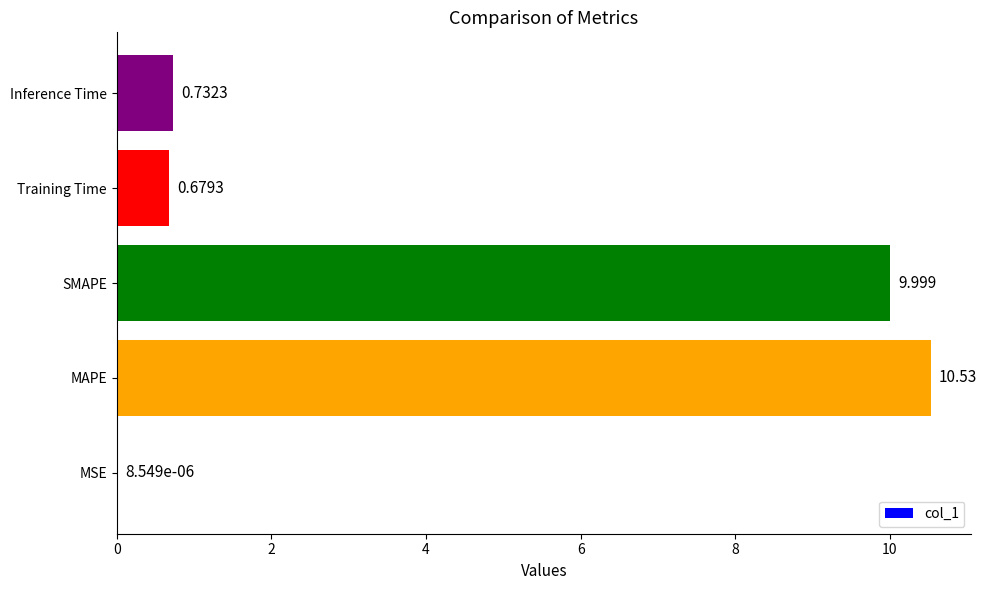

Which has a higher value, MSE or Training Time?

Training Time